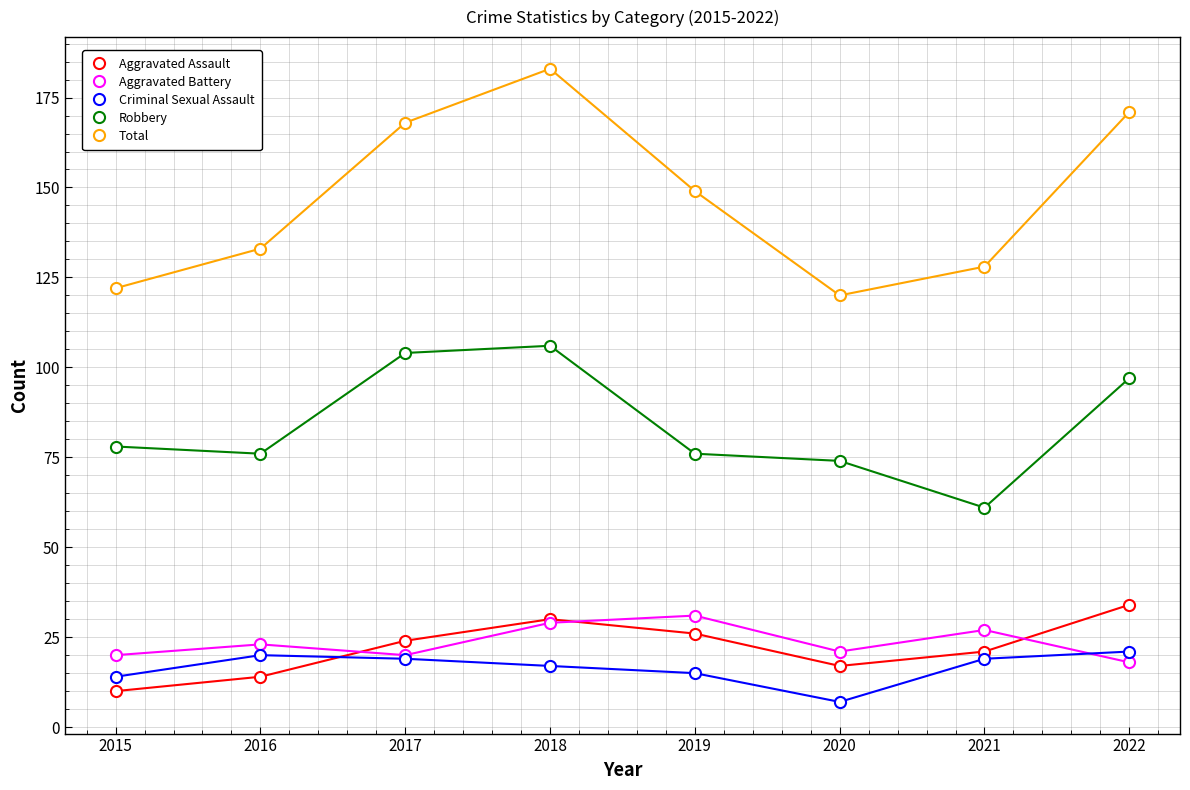

Which series has the largest range (max minus min)?

Total